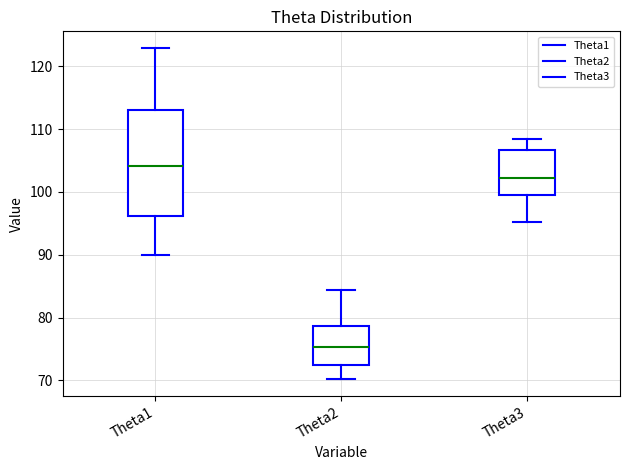

Reading left to right, transcribe this box plot: for each box, give where its median line is, the range the box spans, and where its two whiskers end, as read against the y-axis. The values are not printed on the chart, so give them approximately, as read against the axis.

Theta1: median 104, box 96 to 113, whiskers 90 to 123
Theta2: median 75, box 72 to 79, whiskers 70 to 84
Theta3: median 102, box 99 to 107, whiskers 95 to 108